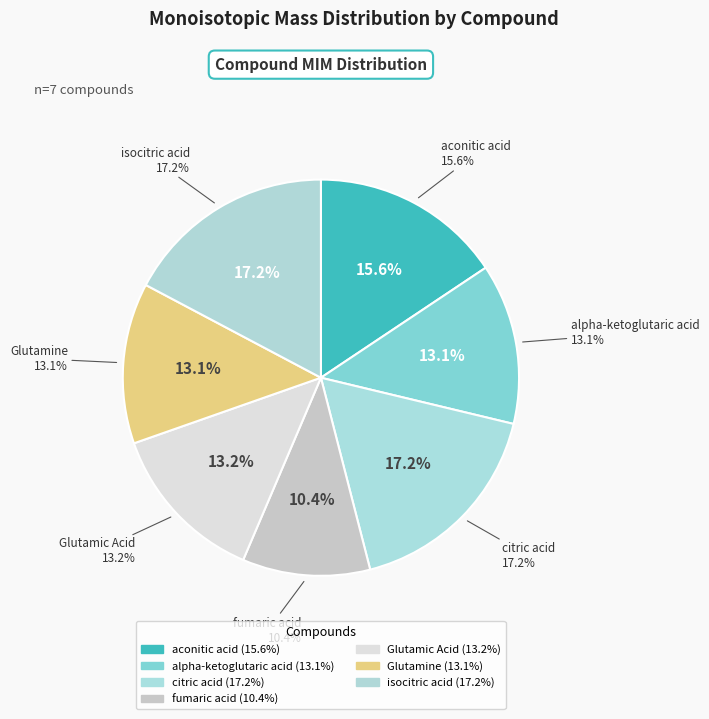

Is there a majority slice in this chart?

No